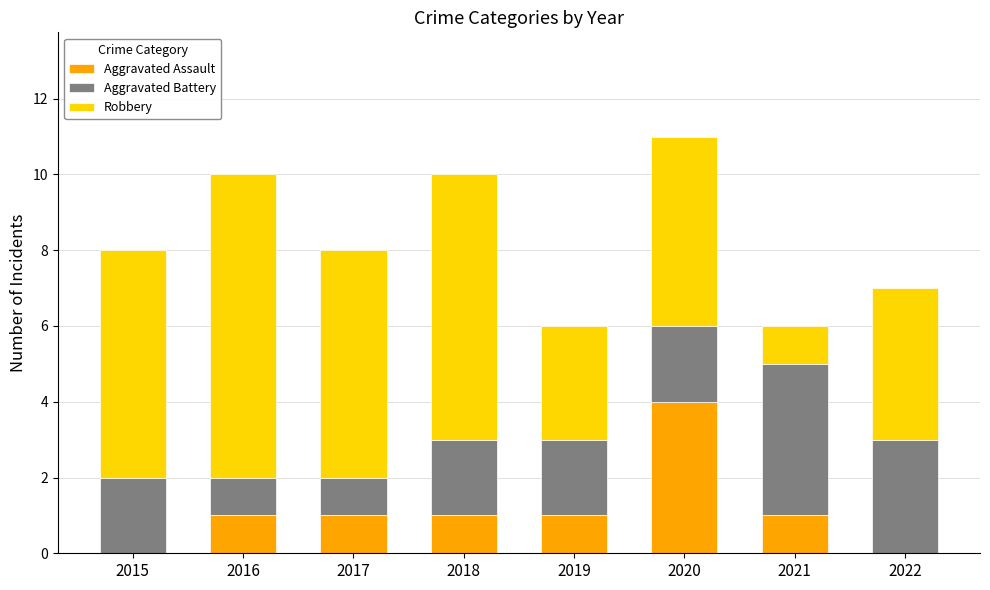

Does the chart contain stacked bars?

Yes